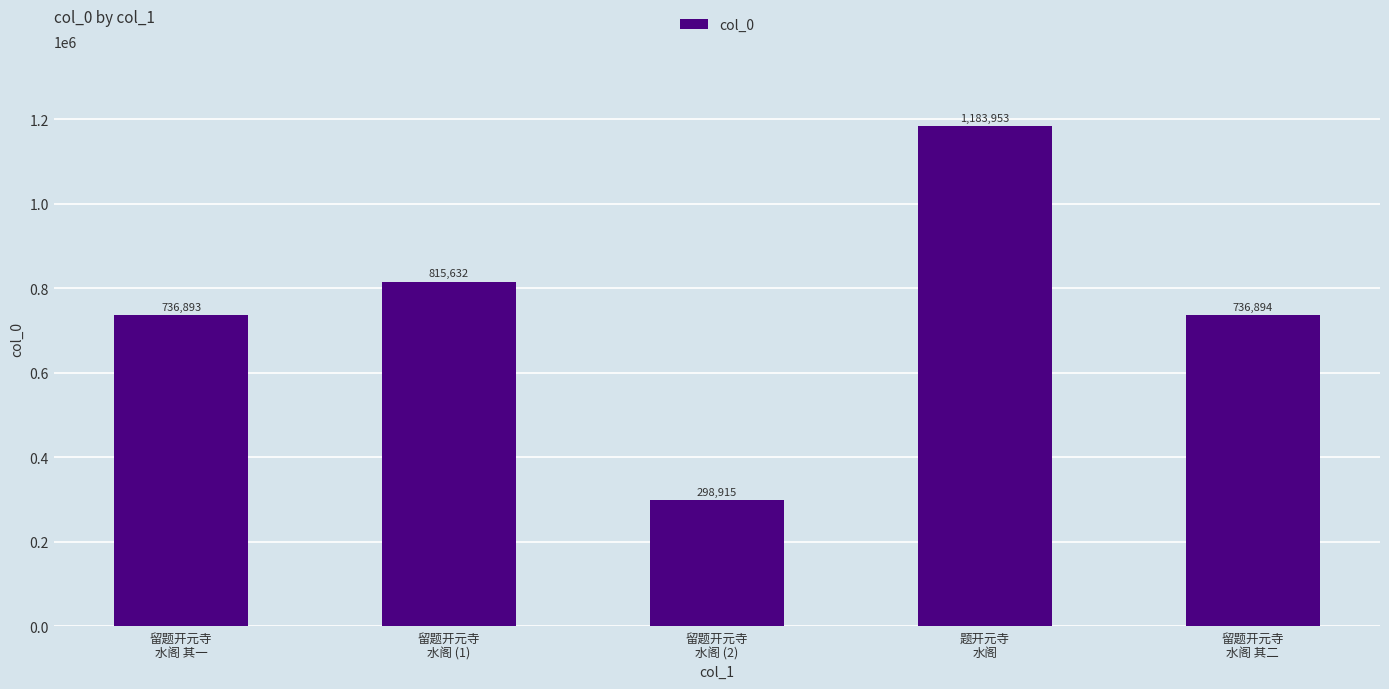

Does the chart contain stacked bars?

No